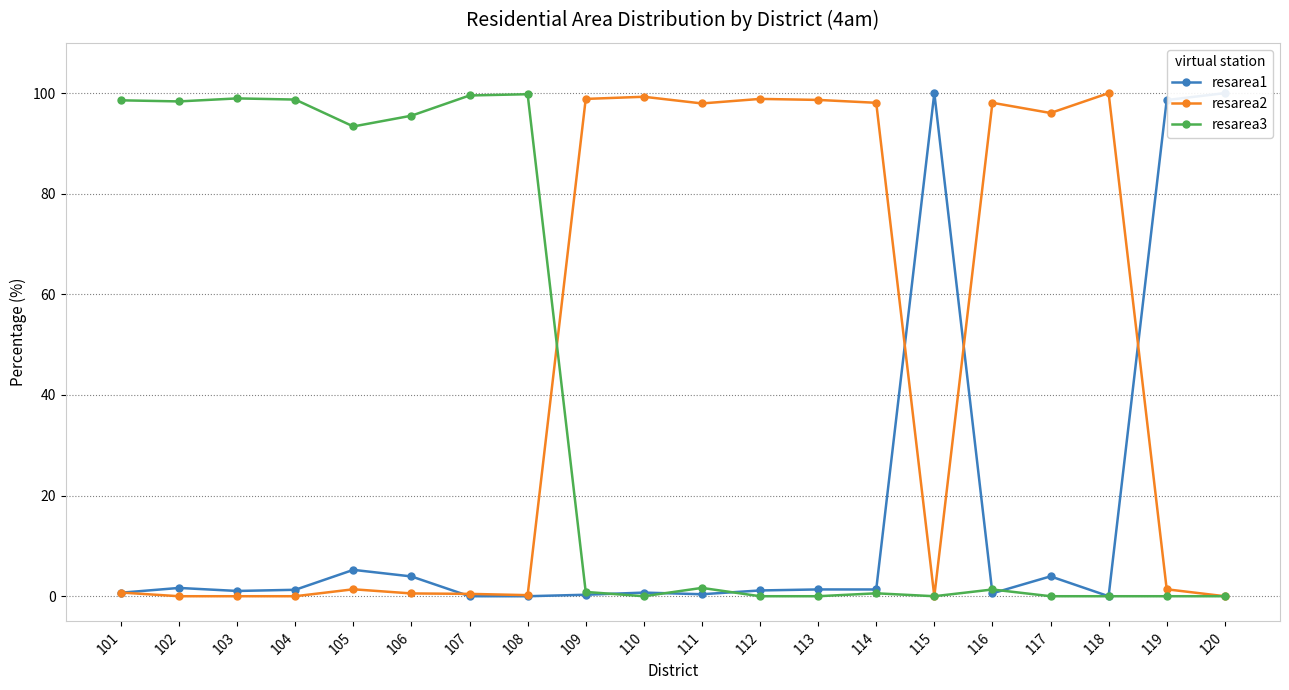

Where is the first local minimum for resarea3?

102